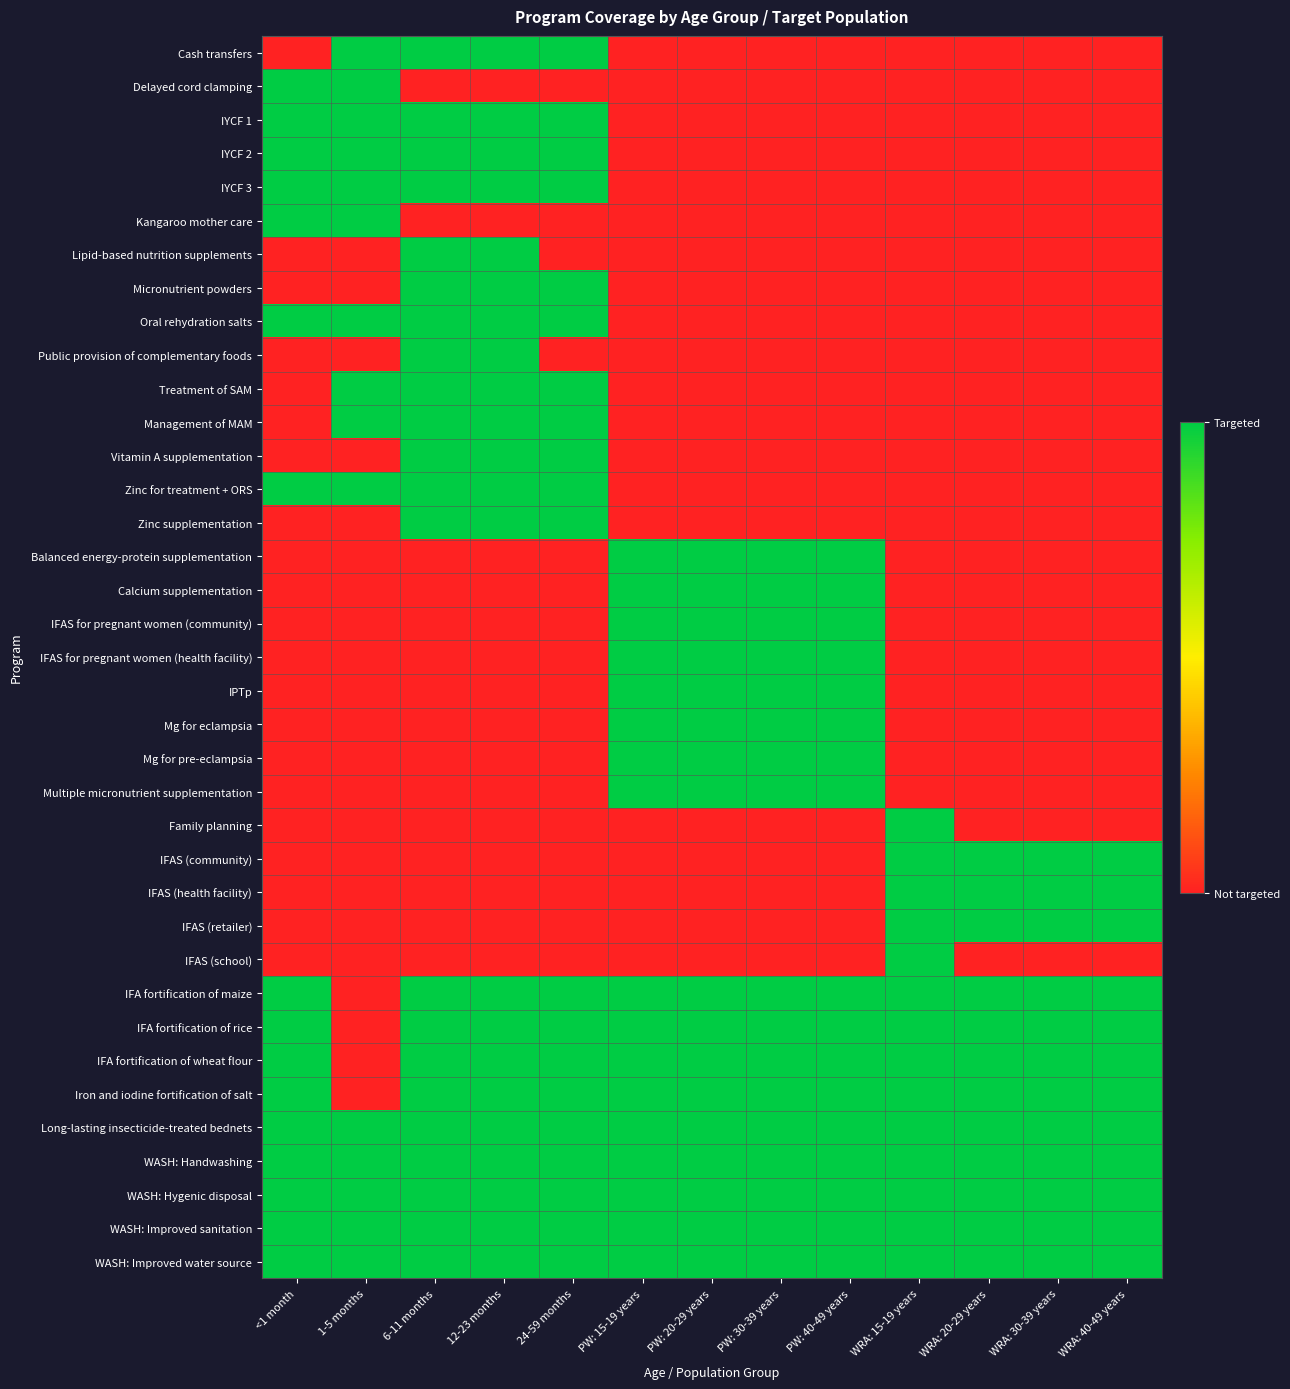

At which category is the sum across all series the highest?

6-11 months